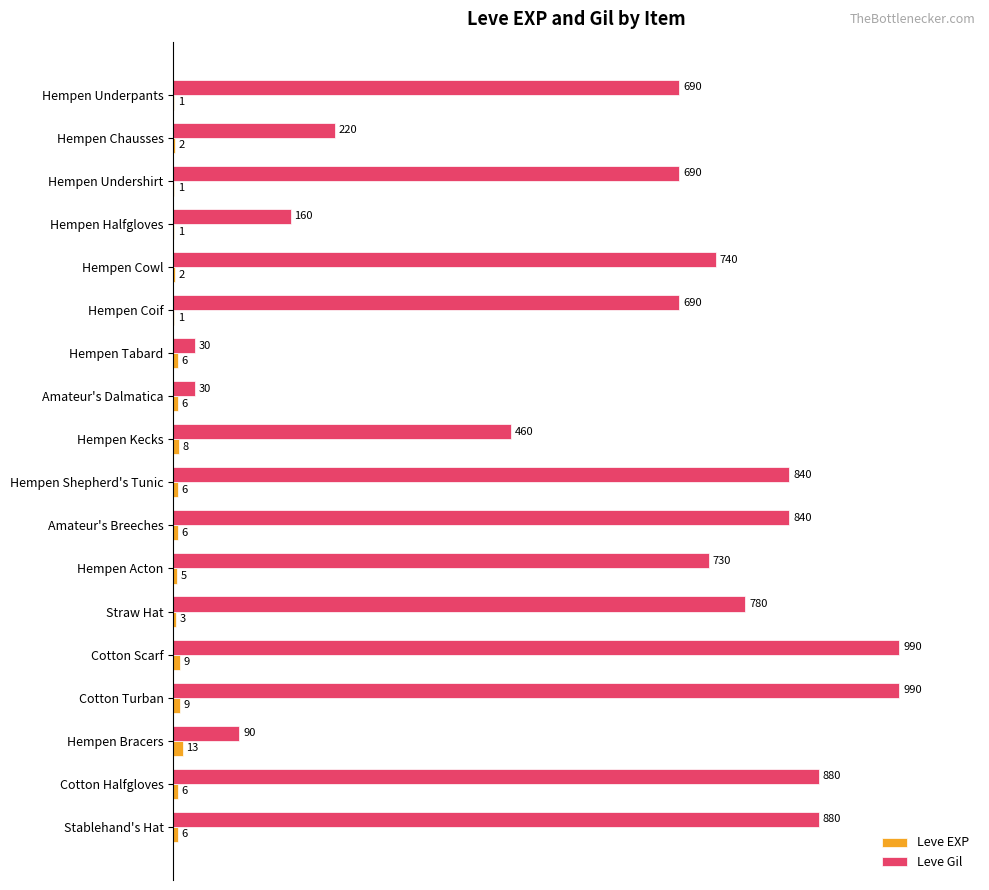

What is the total value across all series at Amateur's Dalmatica?

36